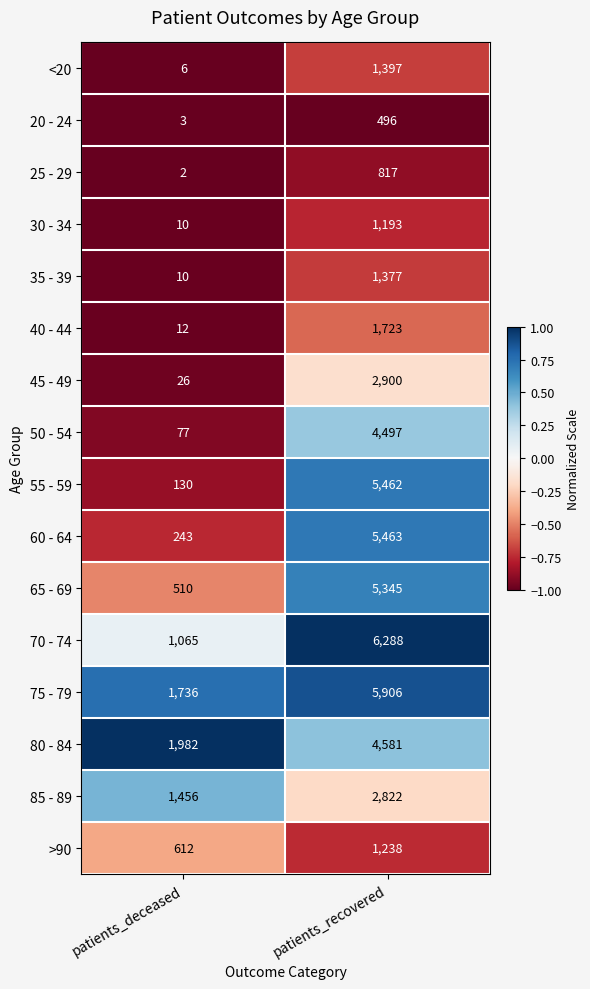

List the series in order of their peak value, lowest first.

20 - 24, 25 - 29, 30 - 34, >90, 35 - 39, <20, 40 - 44, 85 - 89, 45 - 49, 50 - 54, 80 - 84, 65 - 69, 55 - 59, 60 - 64, 75 - 79, 70 - 74